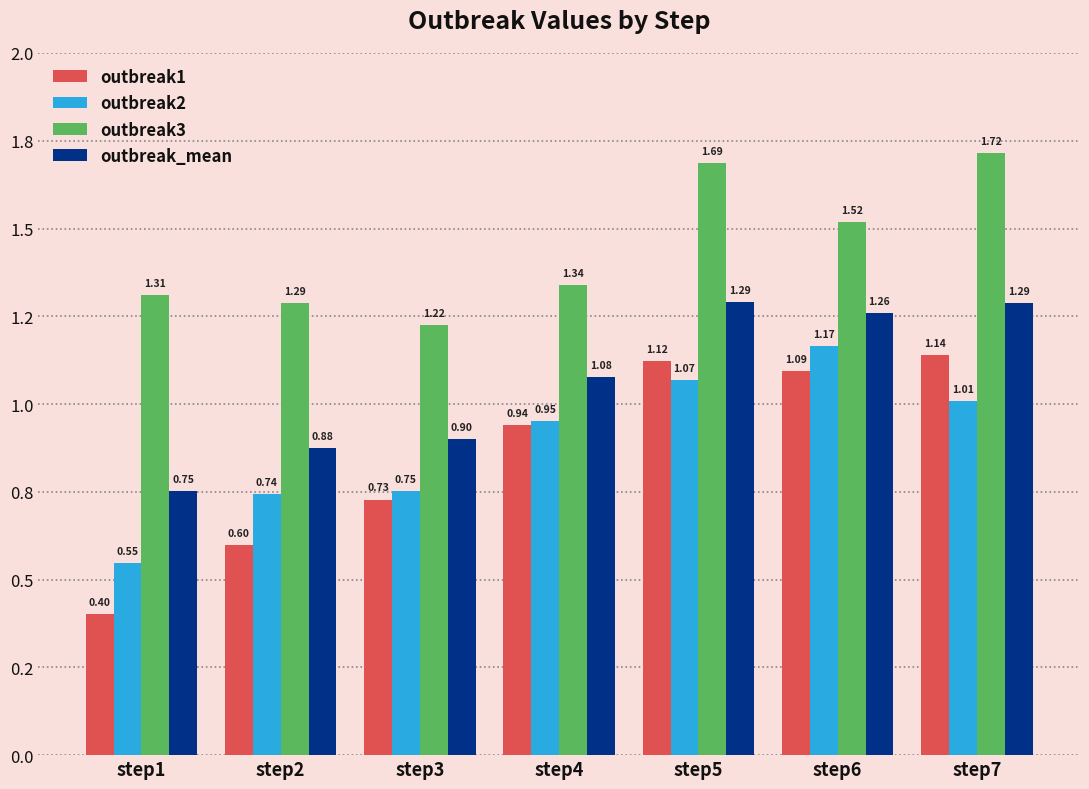

Is it true that outbreak1 equals 1.1 at step5?

True